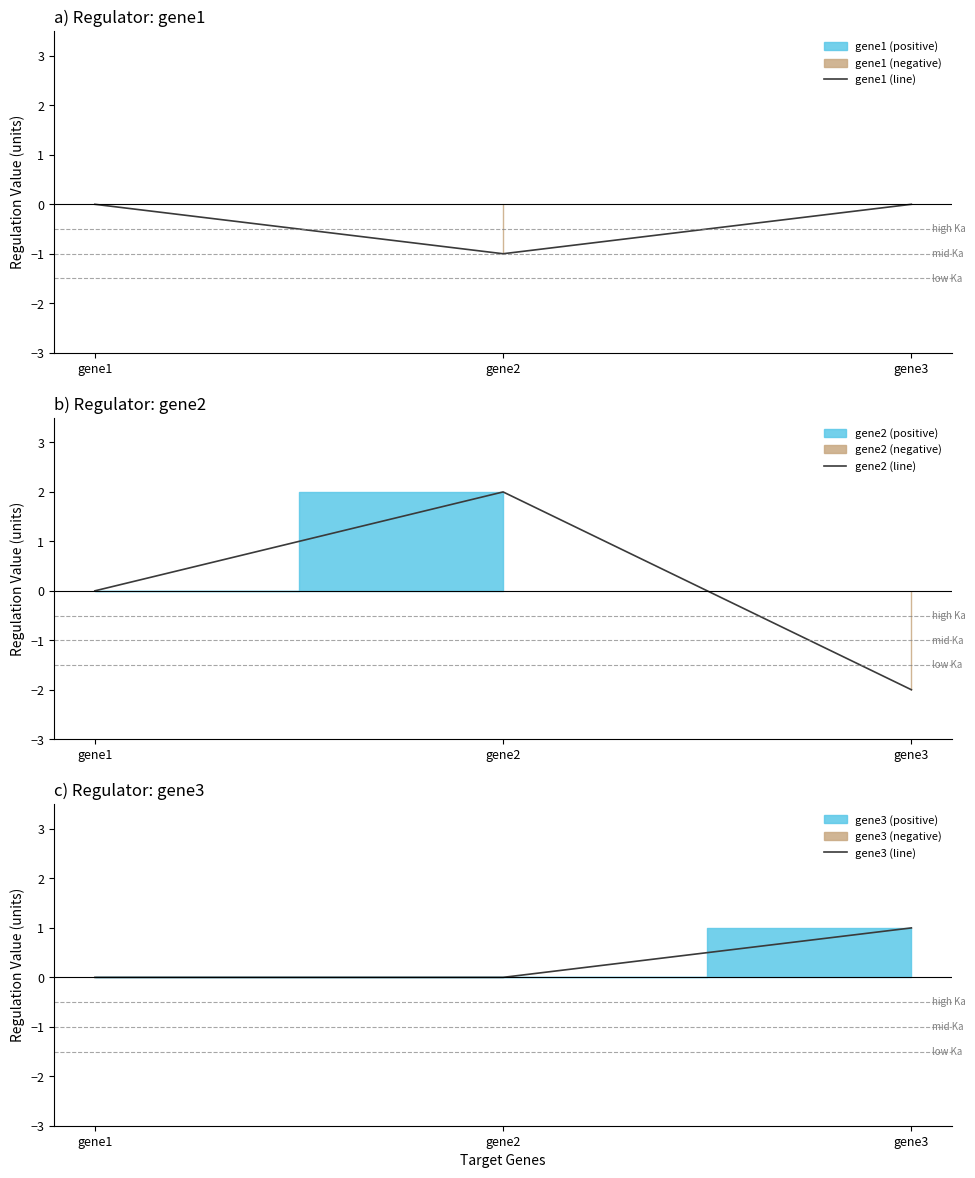

What is the maximum value for gene2 (line)?

2